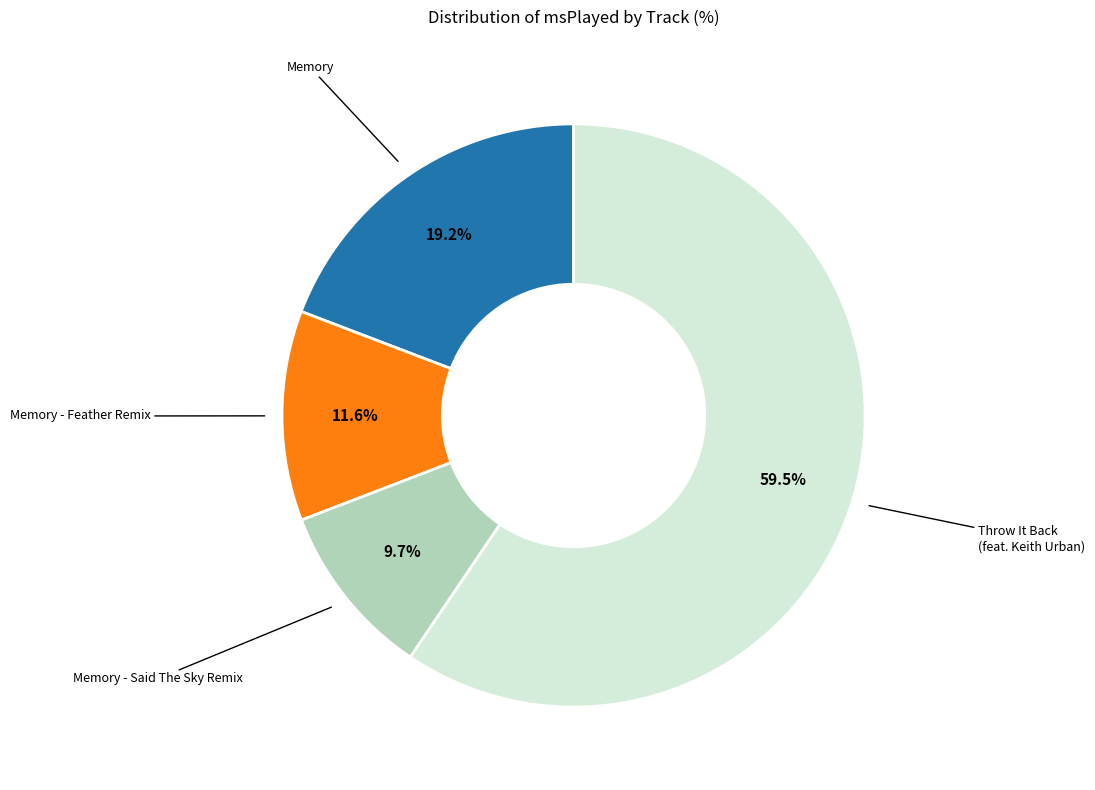

How many segments does this pie chart have?

4